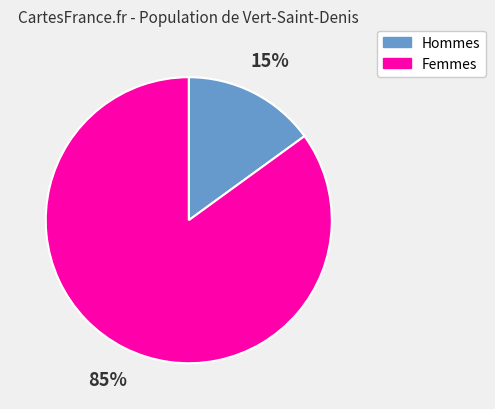

True or false: Femmes accounts for 85% of the total.

True